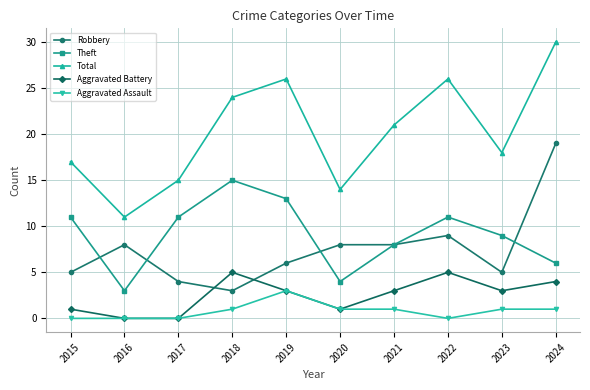

At which category is the sum across all series the highest?

2024